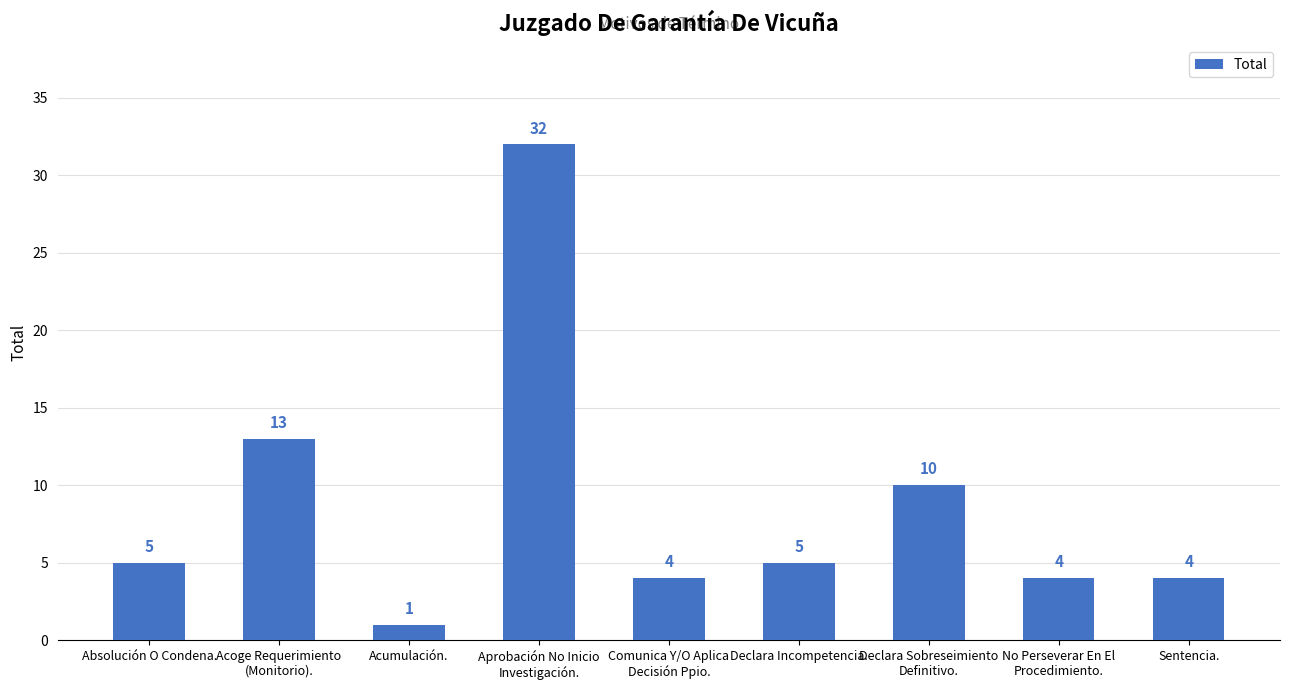

What is the maximum value shown in the chart?

32